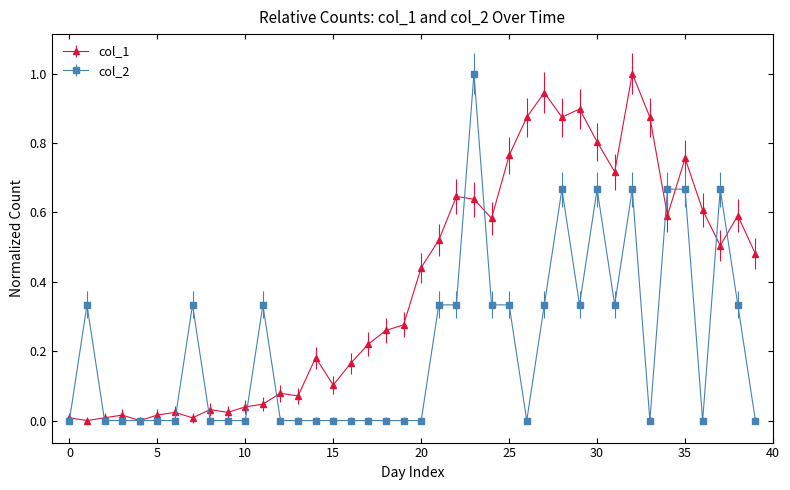

Which series ends up on top after the final intersection of col_2 and col_1?

col_1